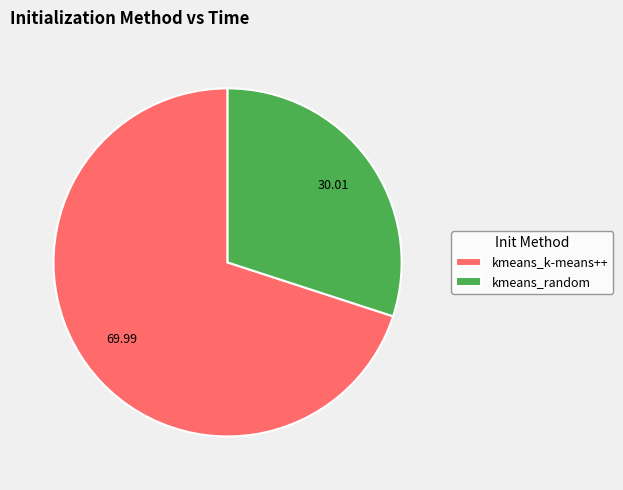

What is the smallest slice in the pie chart?

kmeans_random